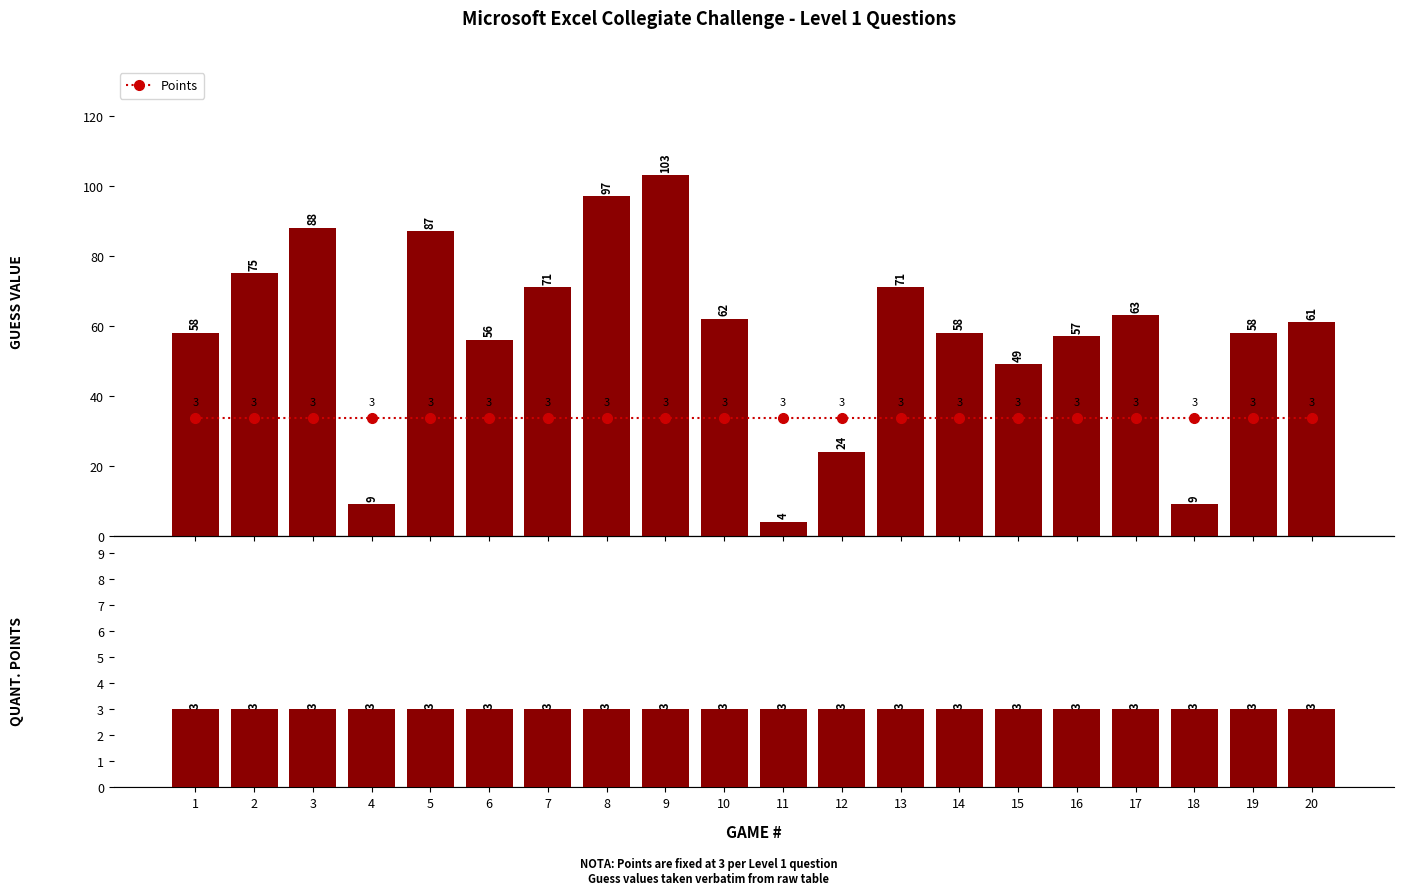

What is the difference between the maximum and second lowest values in the Guess series?

94